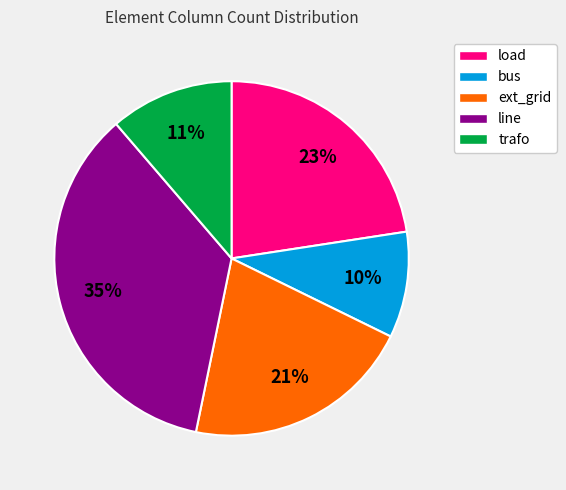

Which has a higher value, load or ext_grid?

load